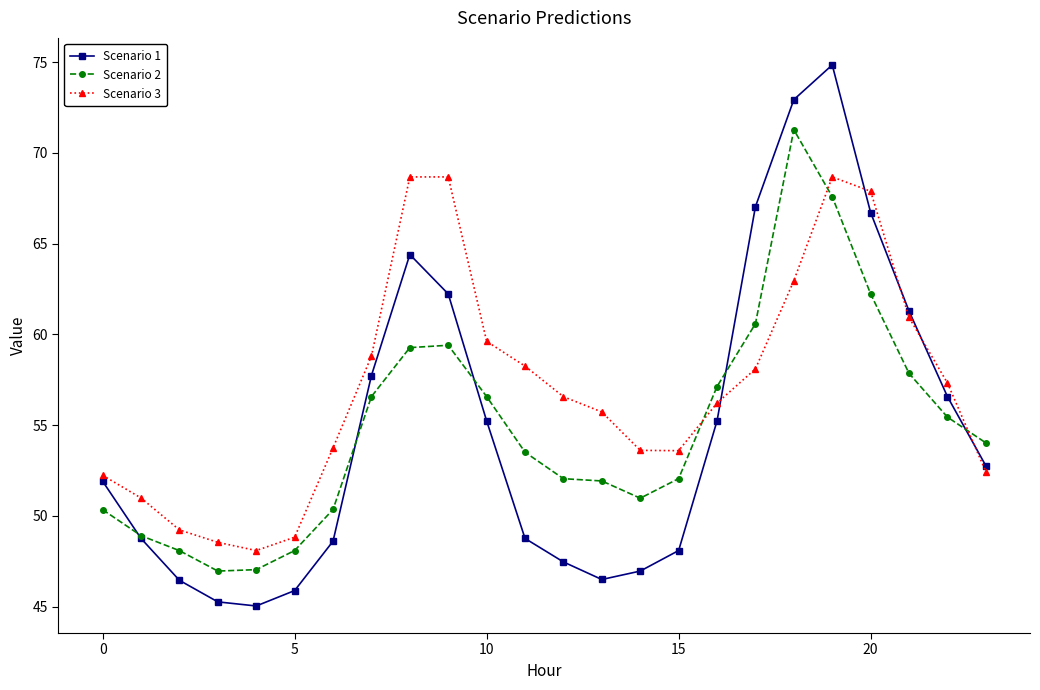

What is the lowest value of the Scenario 2 series?

47.0